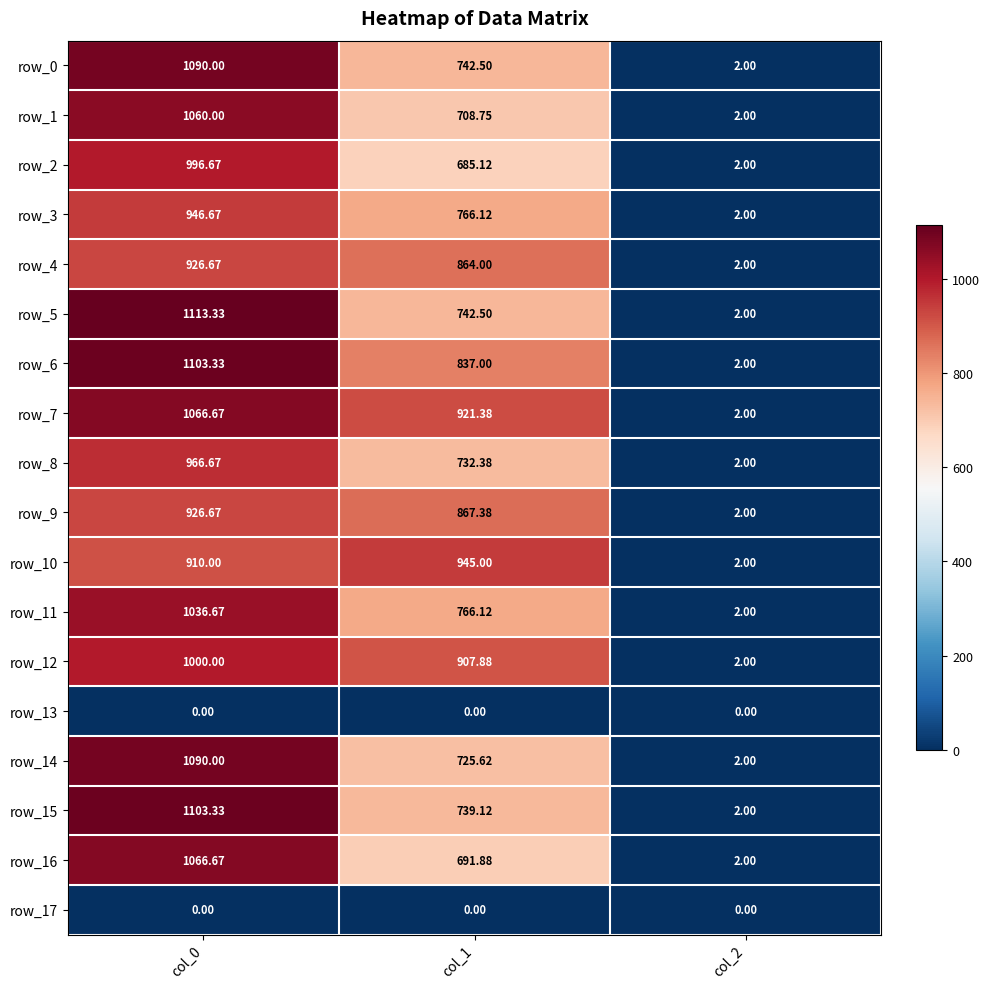

Where is row_14 nearest to the value 546?

col_1